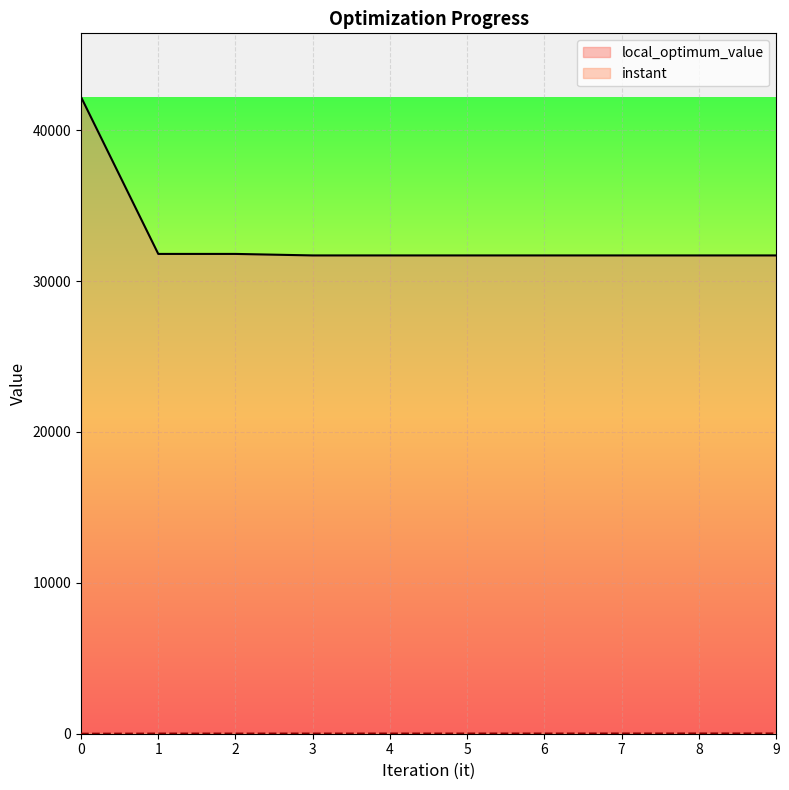

True or false: local_optimum_value and instant intersect in this chart.

False